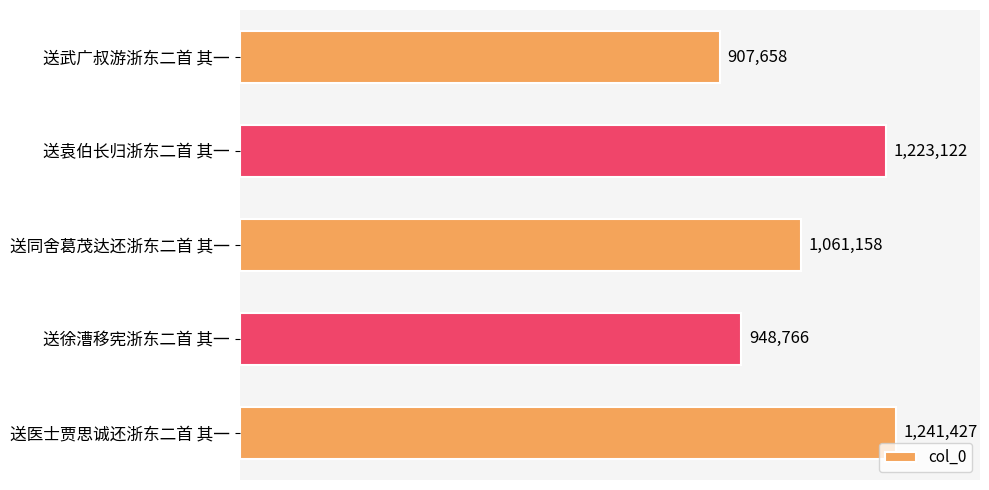

What is the sum of all values?

5382131